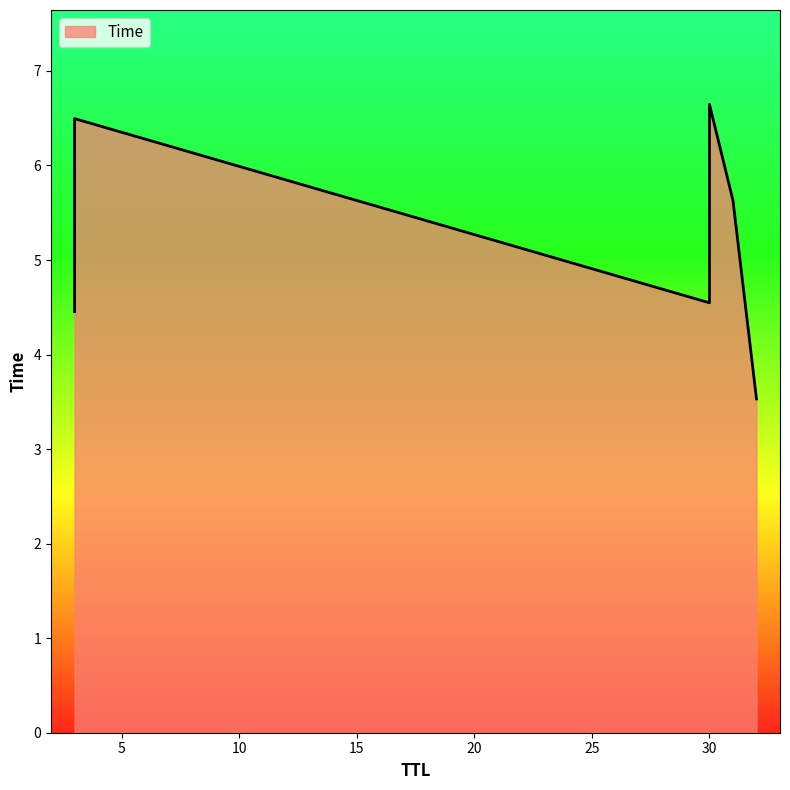

What value does the data have at 31?

5.6